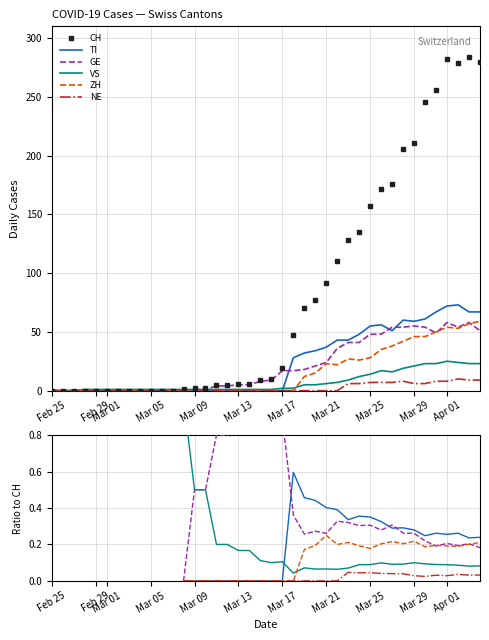

How many lines are shown in the chart?

6